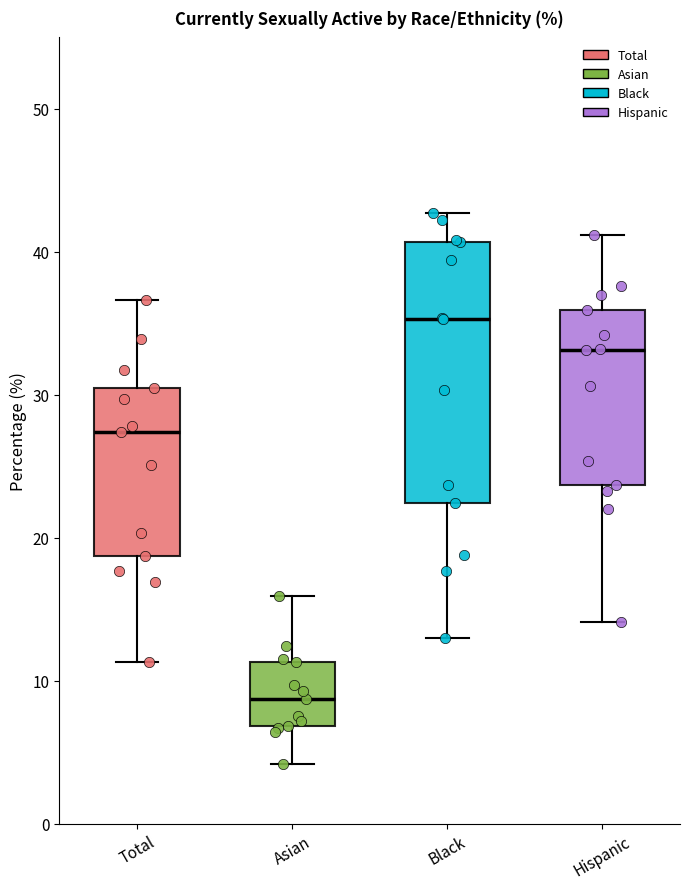

Which box has the lowest median line?

Asian